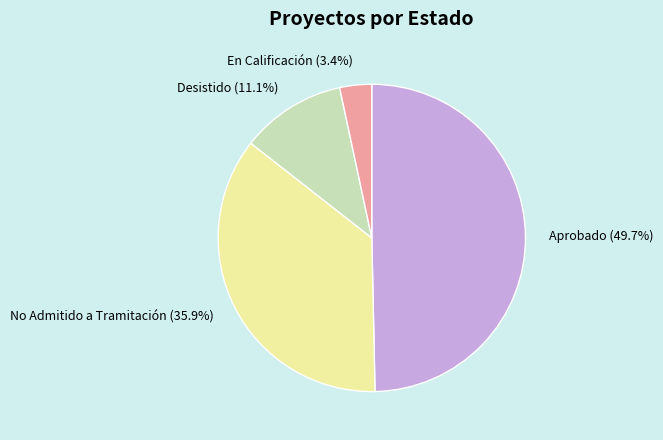

How many slices are in this pie chart?

4